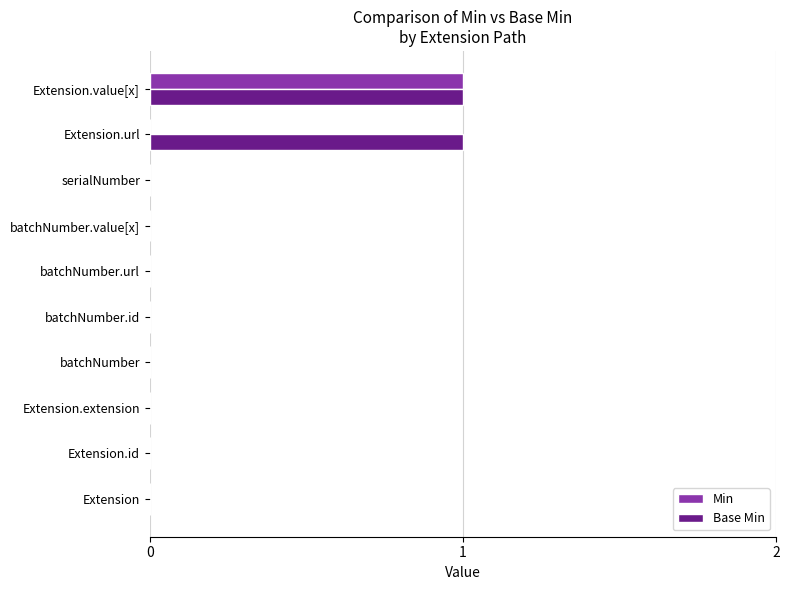

Is the value of Min at Extension.value[x] greater than the value of Base Min at Extension?

Yes